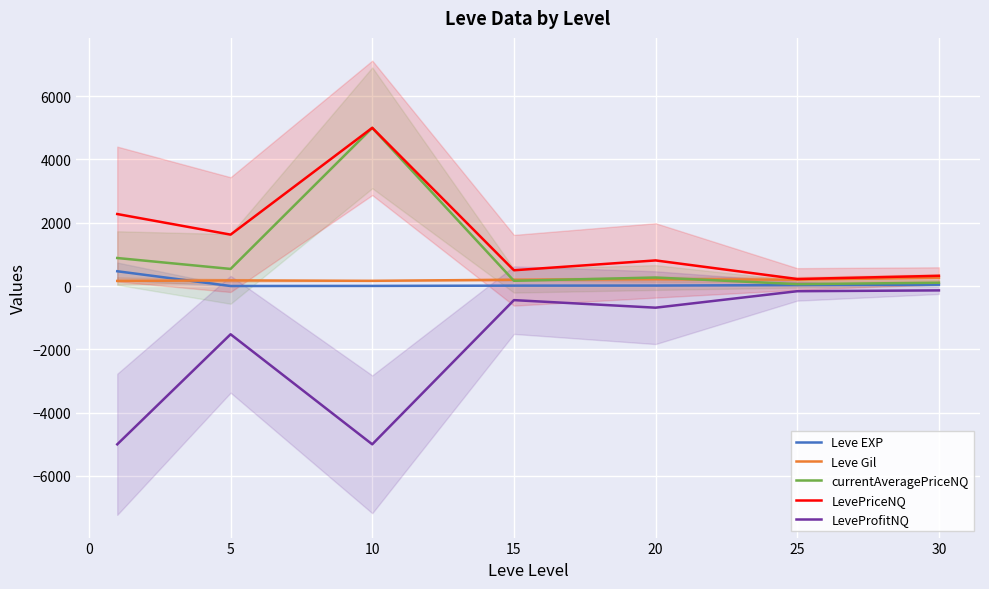

True or false: LeveProfitNQ and Leve Gil intersect in this chart.

False